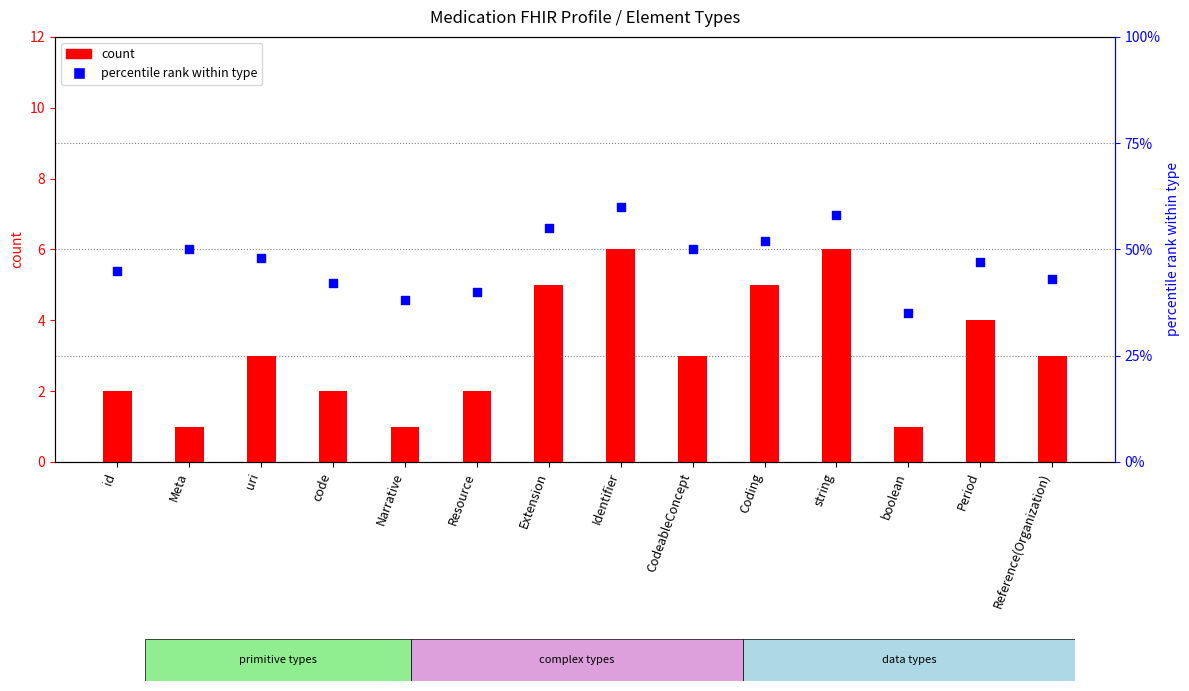

Which series contains the lowest Y value?

count